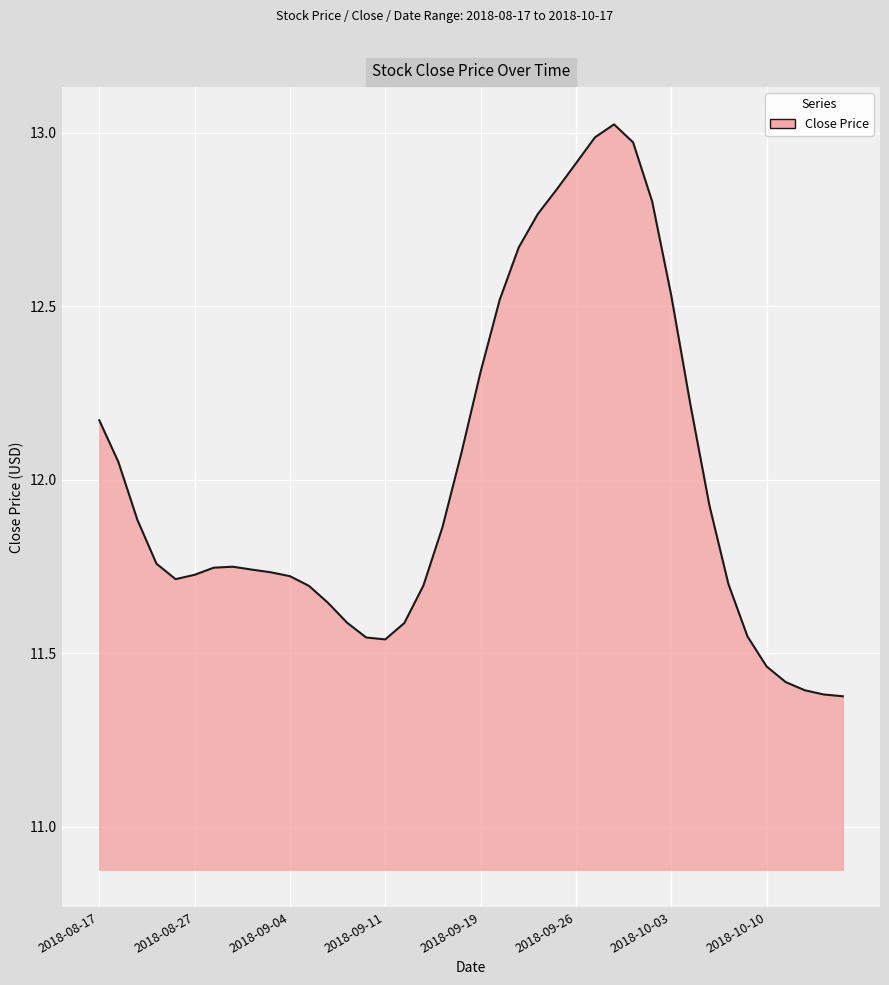

Is it true that the value at 2018-08-27 is 4.2?

False